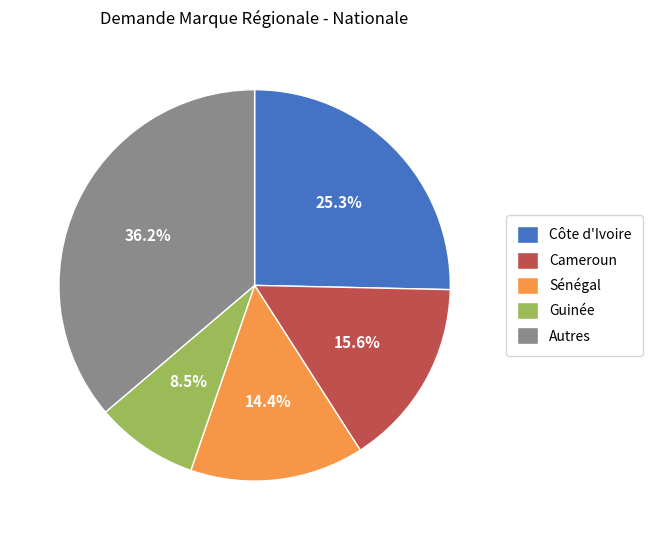

How much of the chart is everything except Guinée?

91.5%